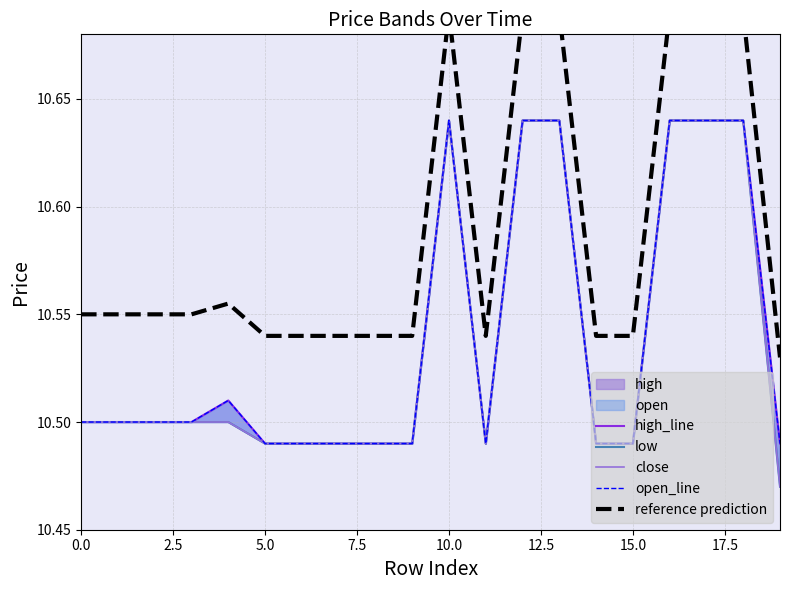

What is the label of the 13th point from the left?

12